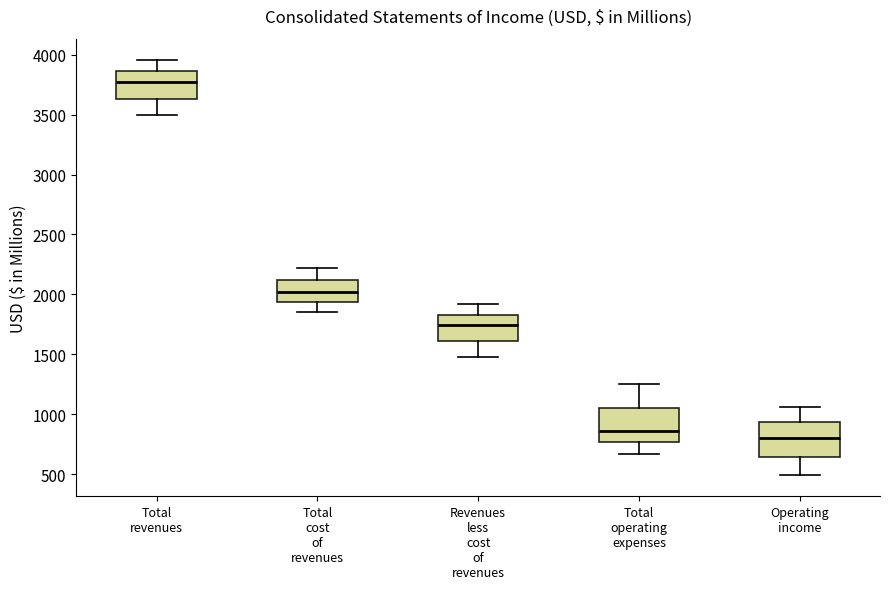

Which box's median line is the highest?

Total revenues